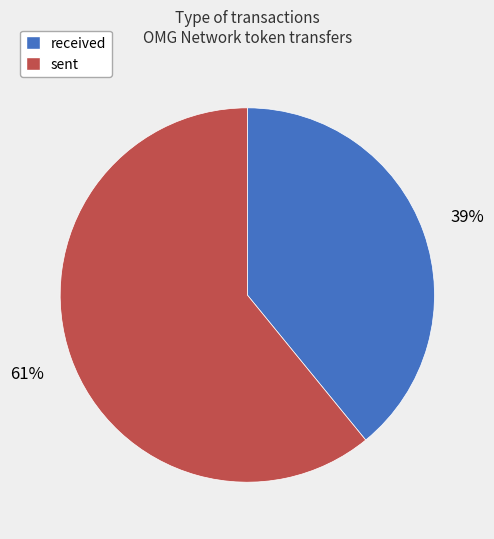

Do sent and received together represent more than half of the pie?

Yes